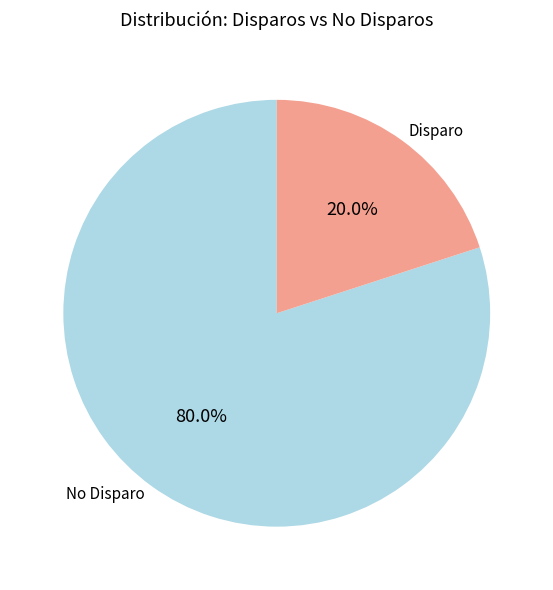

Combined, what portion of the pie is No Disparo and Disparo?

100.0%